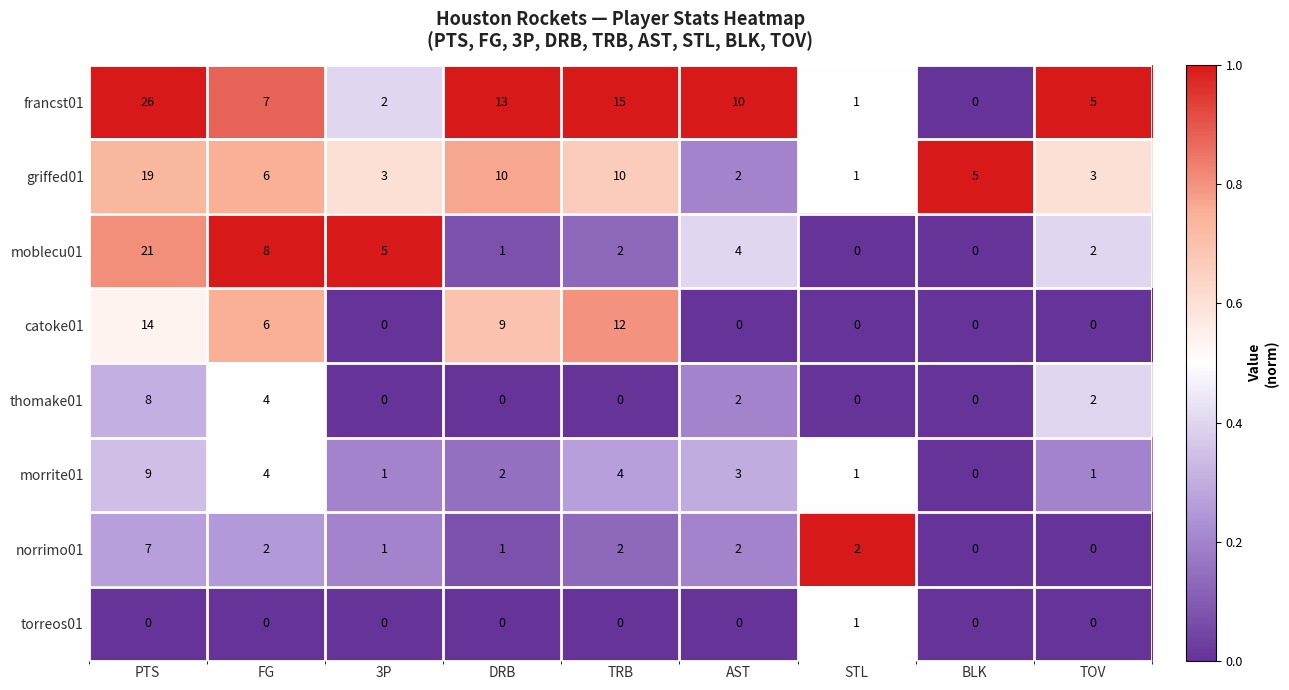

Which label corresponds to the largest value in the chart?

PTS